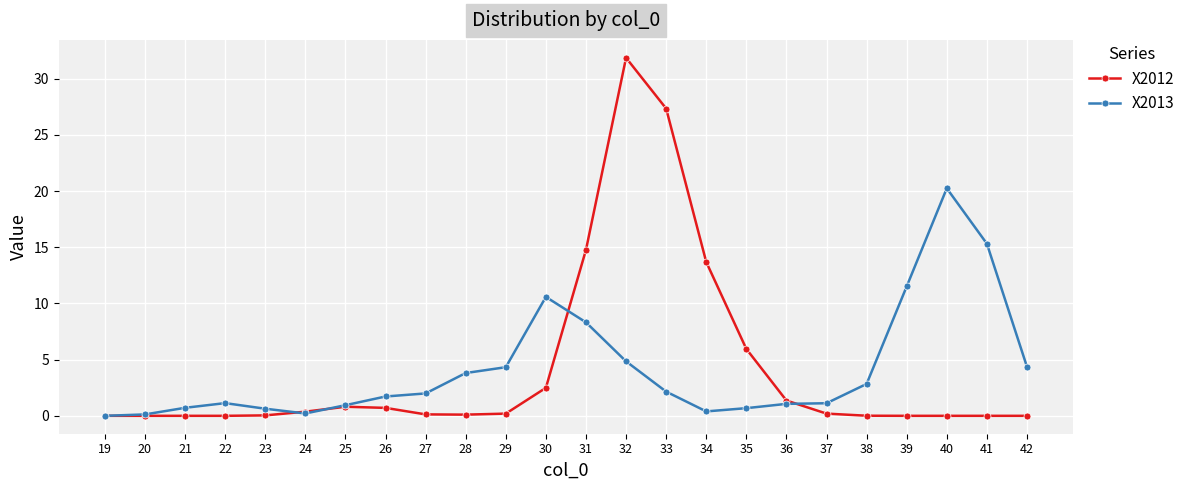

Count the number of categories in the chart.

24